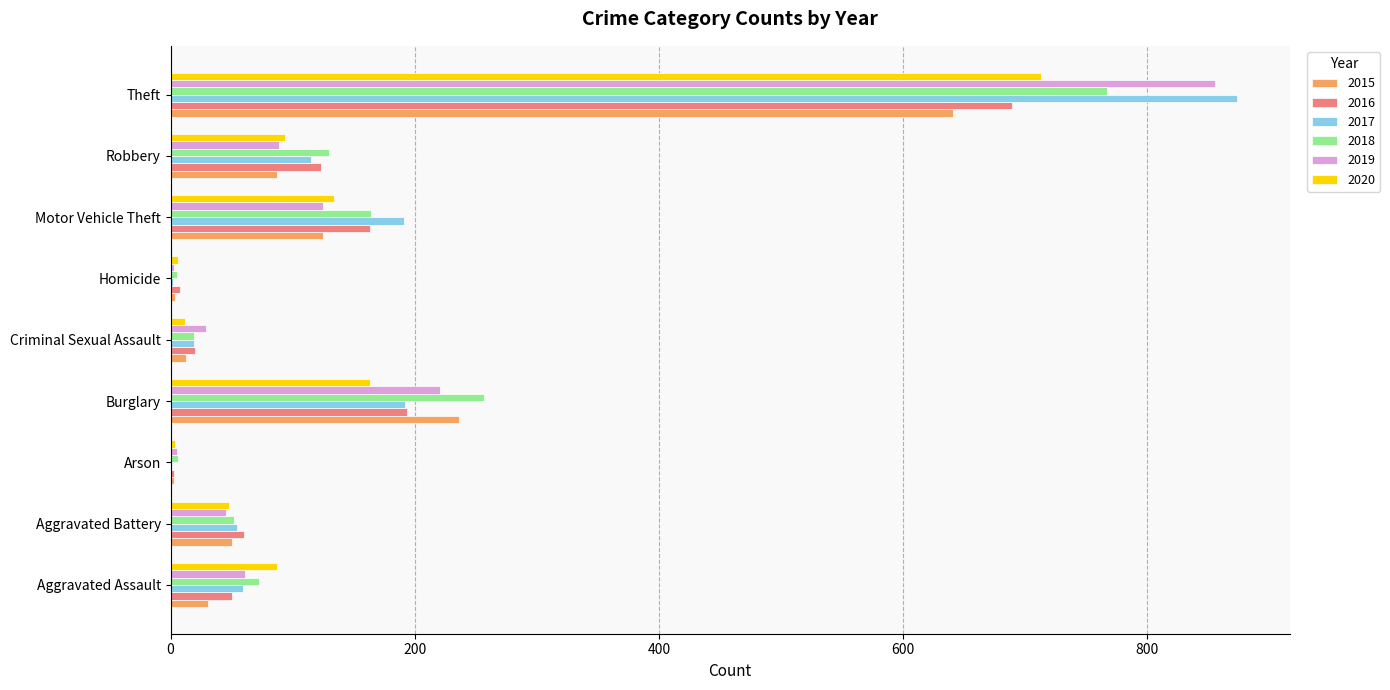

How many distinct data groups are displayed?

6